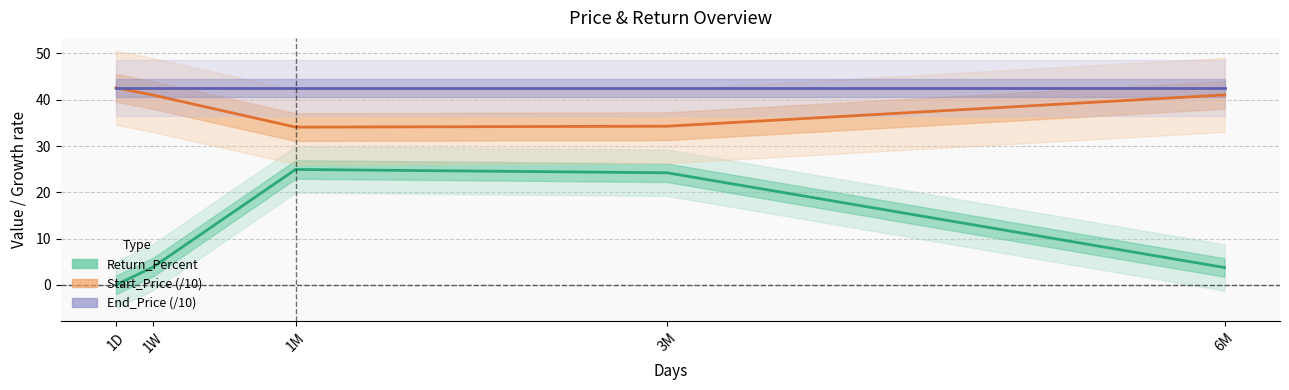

How many interior local peaks does the Return_Percent series have?

1